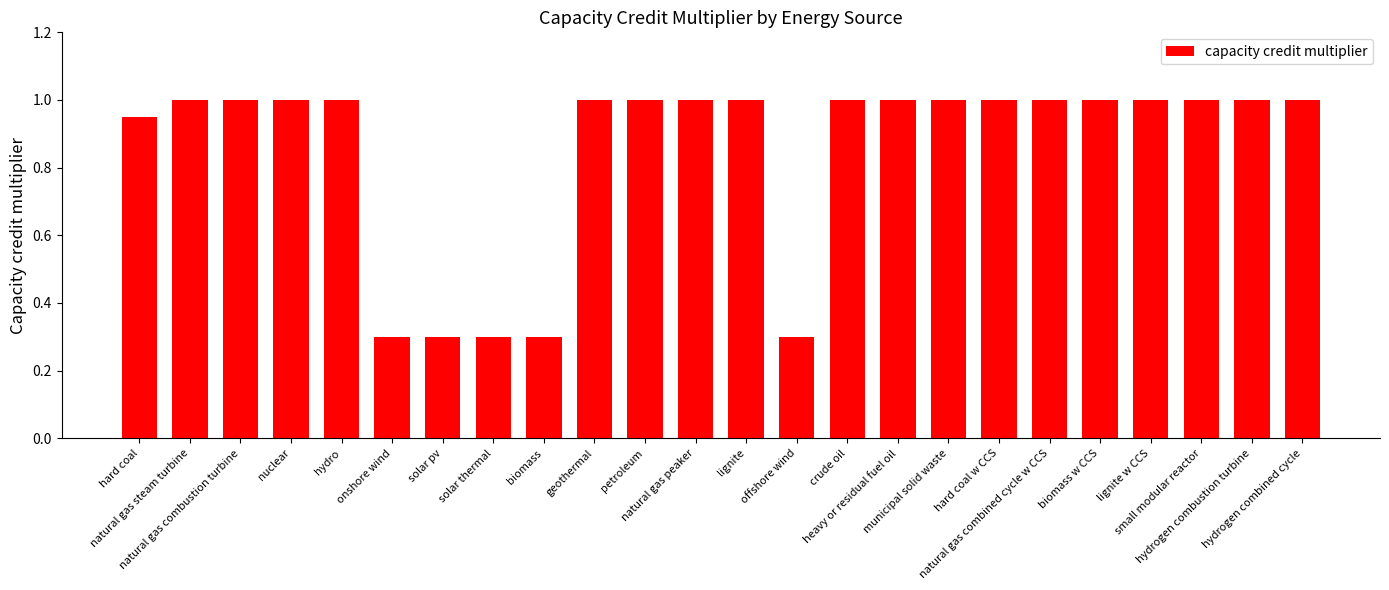

What is the difference between the second highest and second lowest values?

0.7